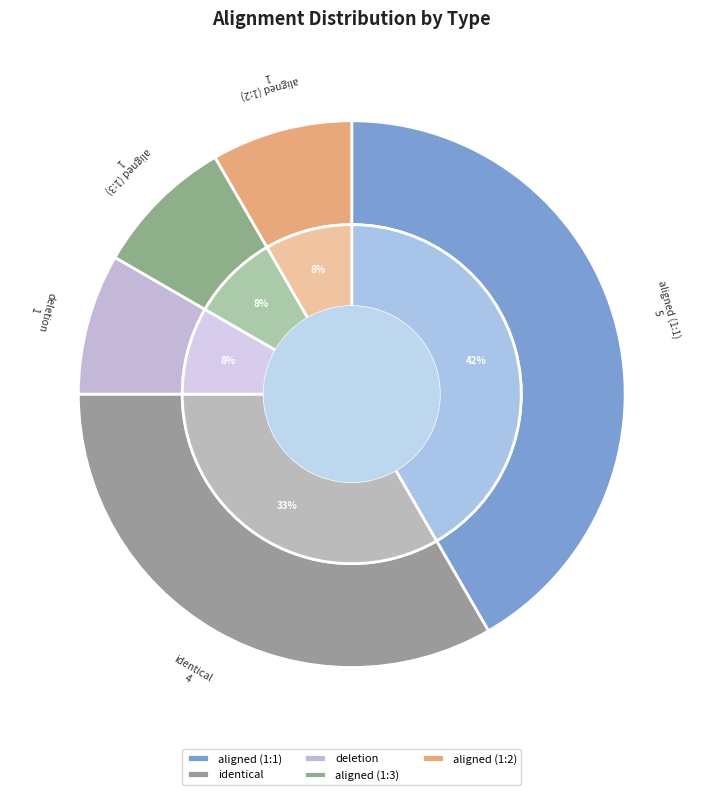

How many slices are in this pie chart?

5